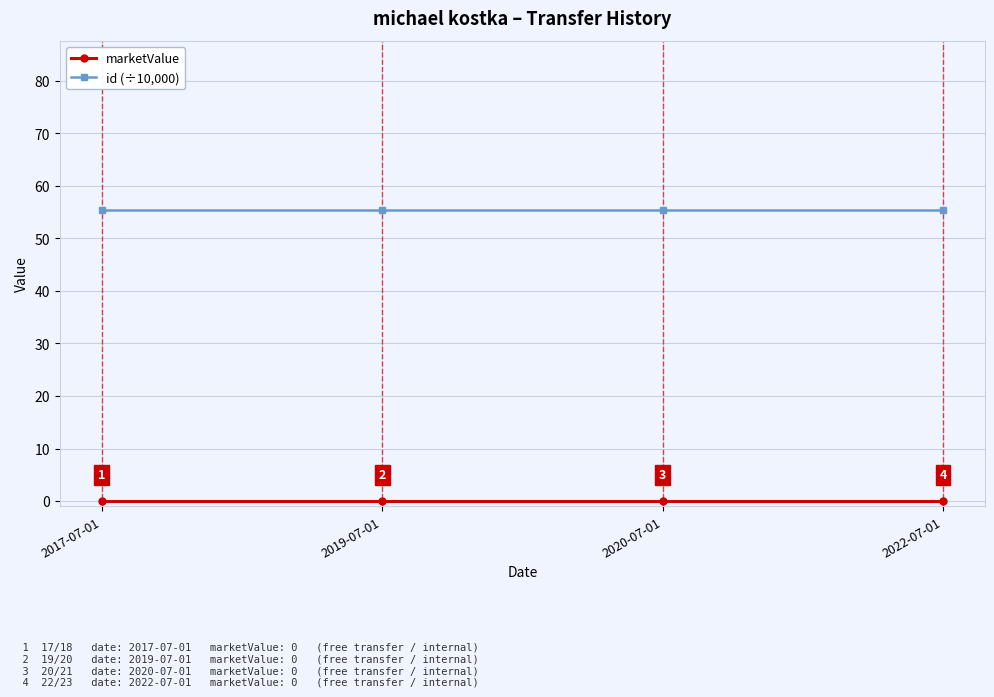

What is the difference between the highest and lowest values at 2020-07-01?

55.4